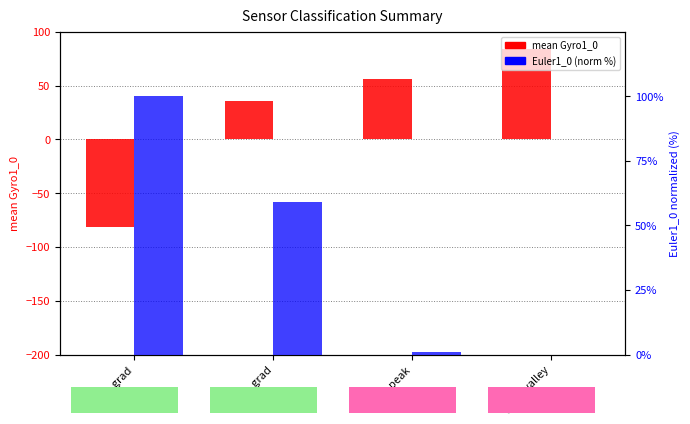

What are all the series names shown in the legend?

mean Gyro1_0, Euler1_0 (norm)